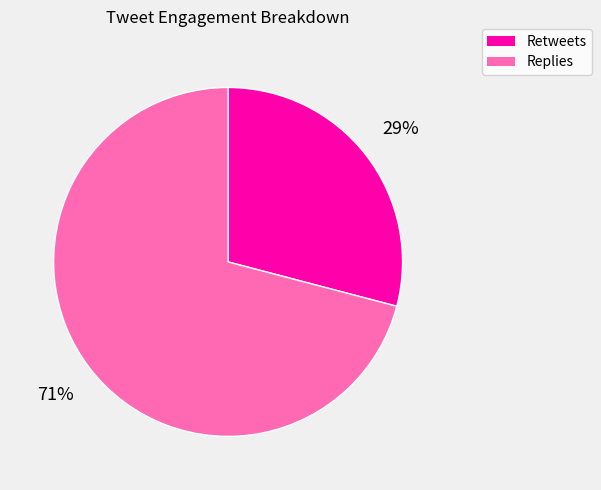

To the nearest percent, what is the difference between the largest and smallest slice percentages?

42%